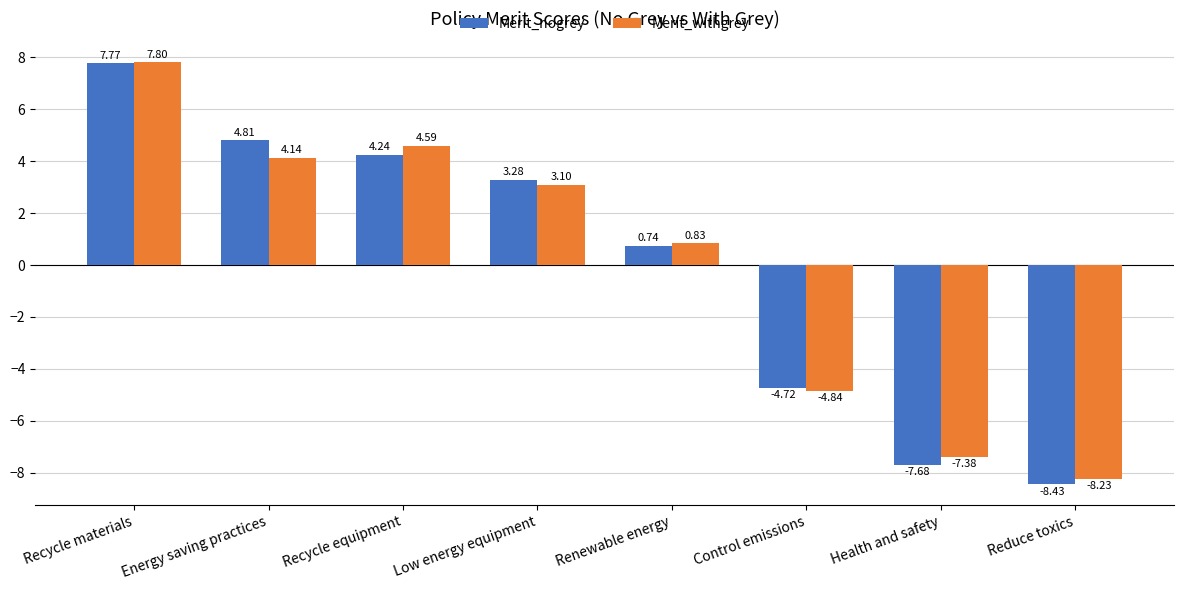

What is the label of the 4th bar from the left?

Low energy equipment